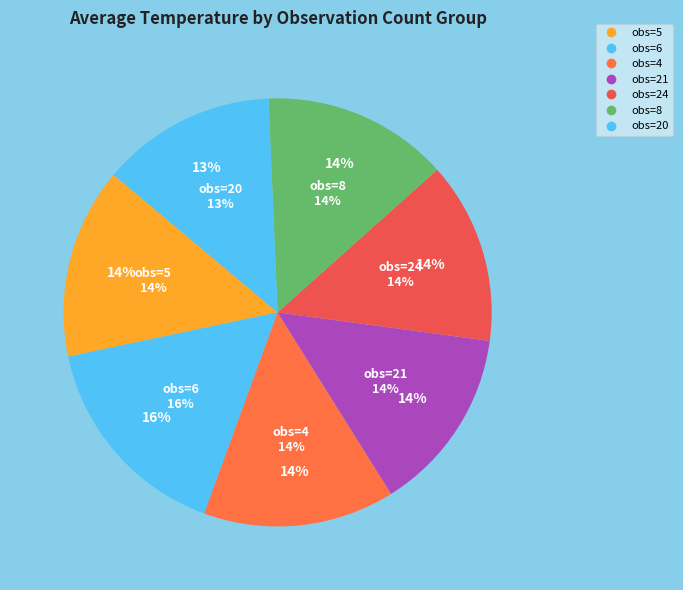

Does any single category account for the majority?

No